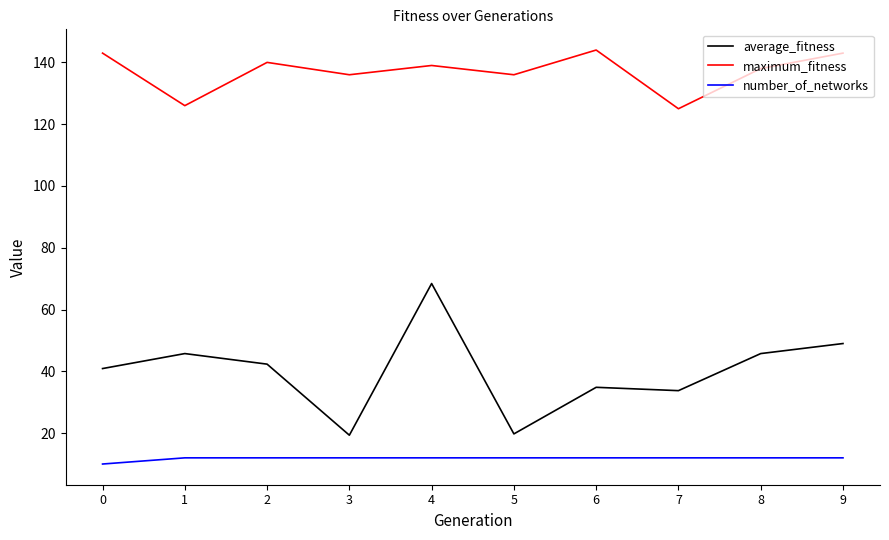

True or false: number_of_networks and average_fitness intersect in this chart.

False